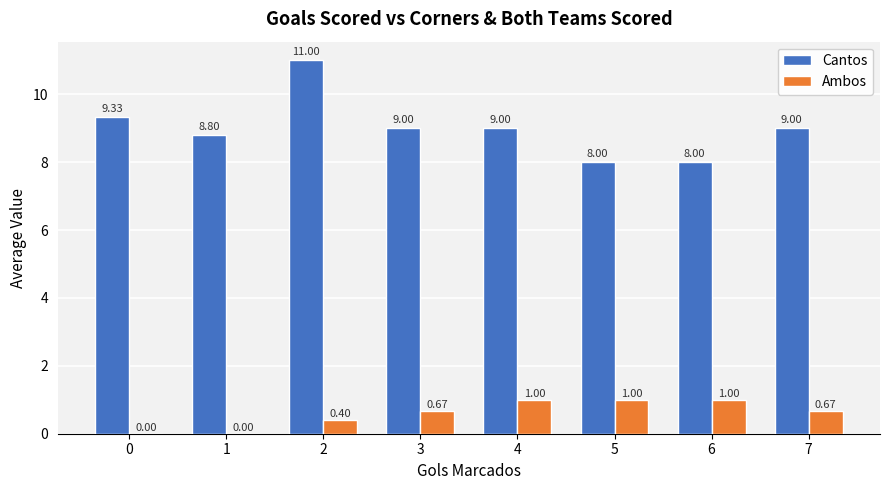

What is the highest value of the Ambos series?

1.0